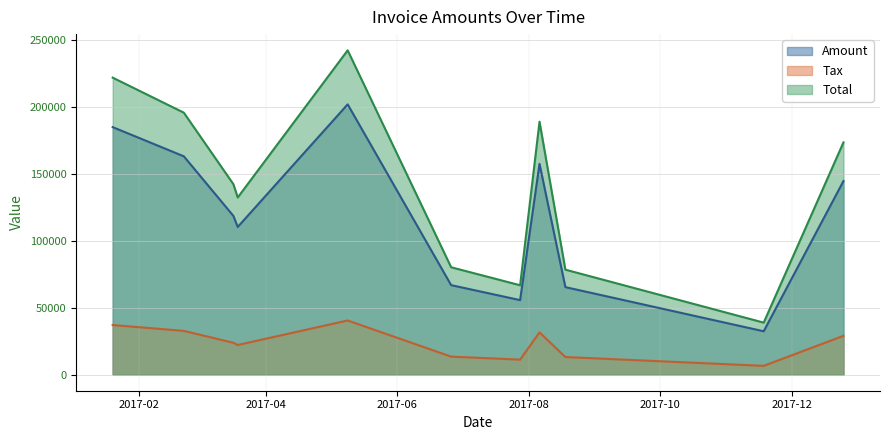

What are all the series names shown in the legend?

Amount, Tax, Total